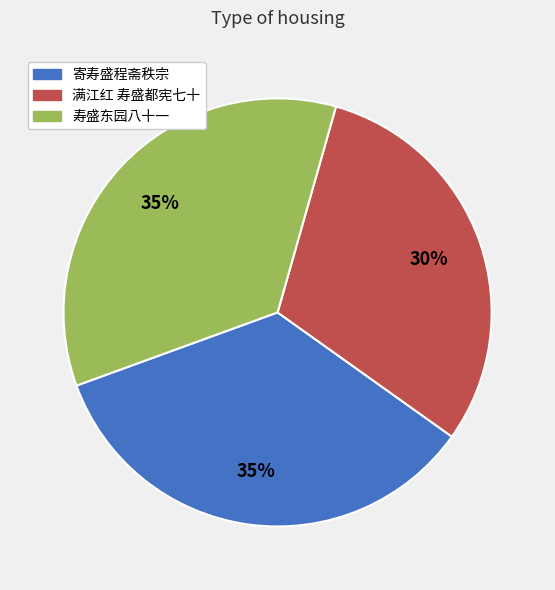

Does 寄寿盛程斋秩宗 account for over 50% of the chart?

No